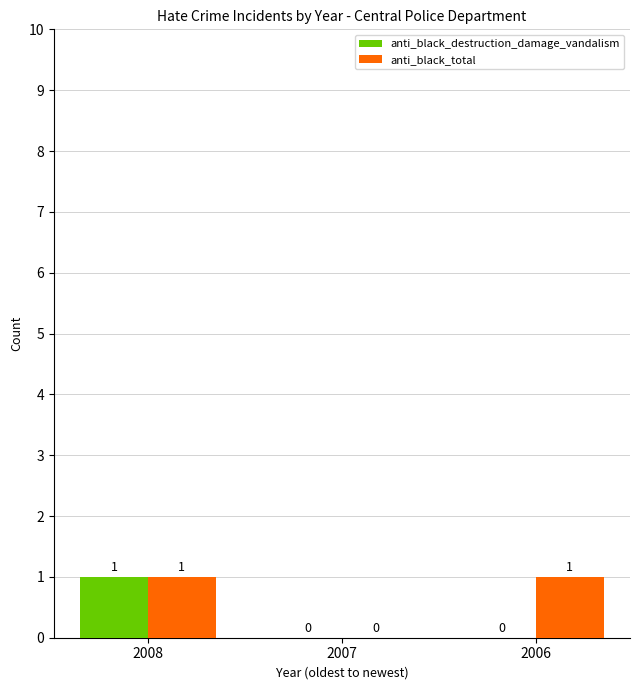

The anti_black_total series shows 2 at 2008. True or false?

False